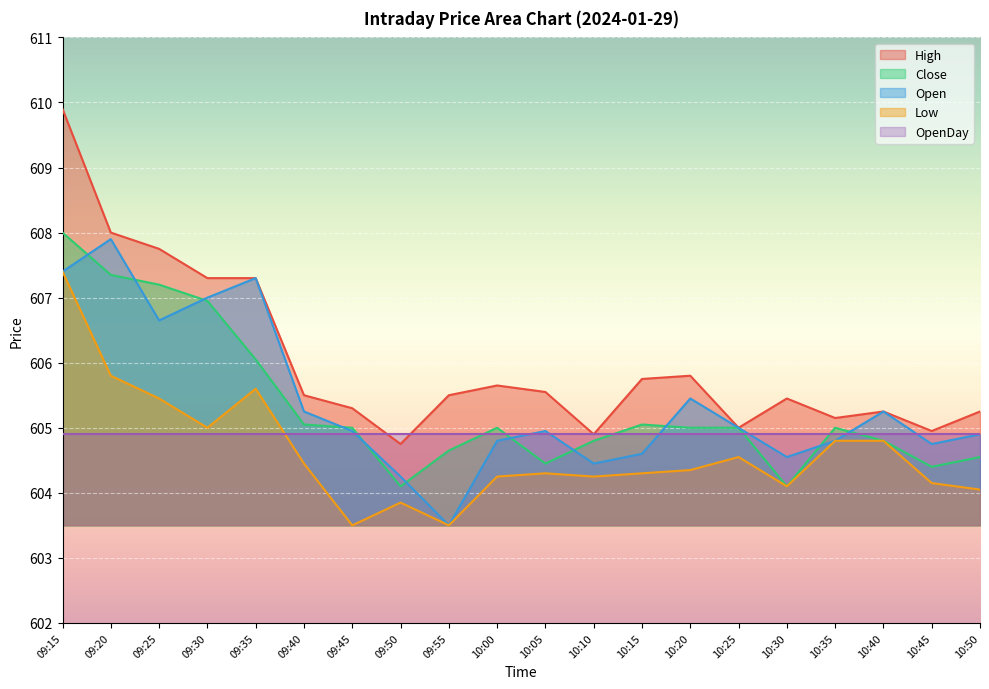

Which series has the largest total across all categories?

High